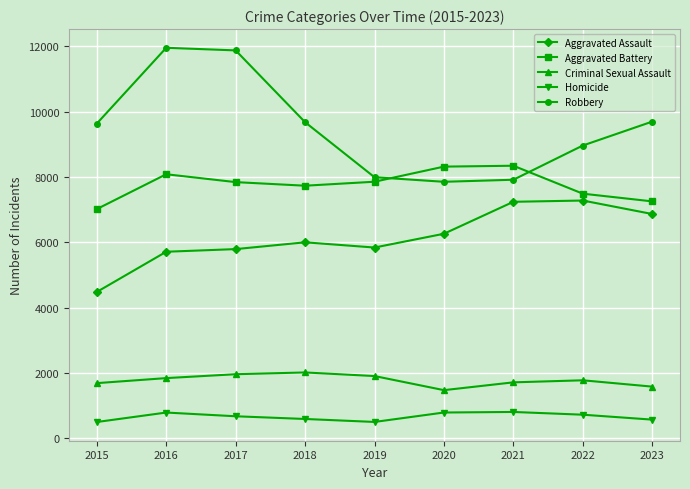

Is this an area chart (filled region under the line)?

No